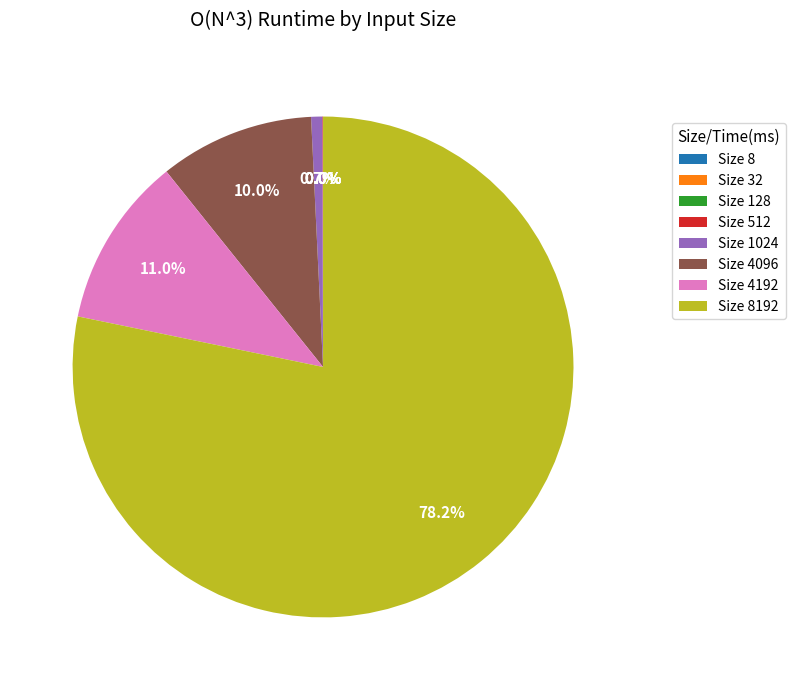

Does any single category account for the majority?

Yes